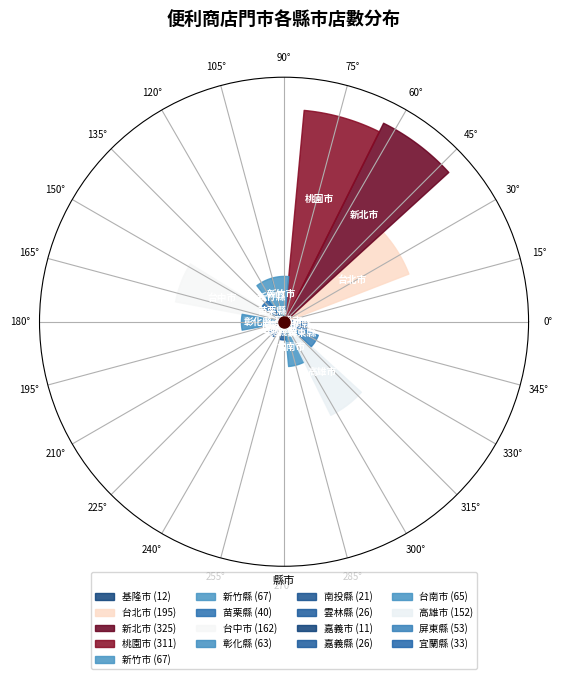

Which slice is the smallest?

嘉義市